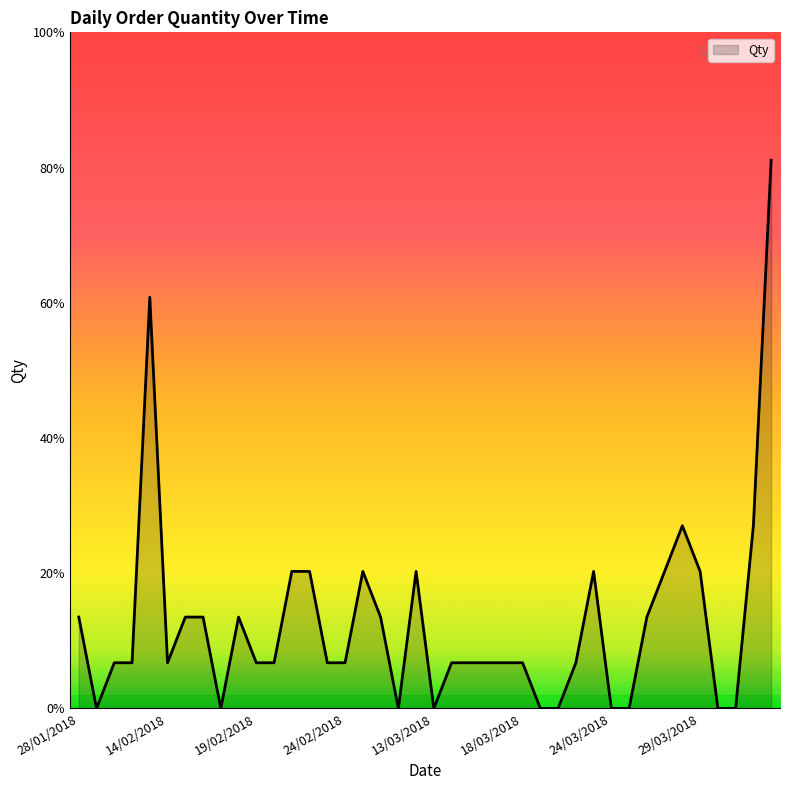

What is the difference between the maximum and minimum values?

12